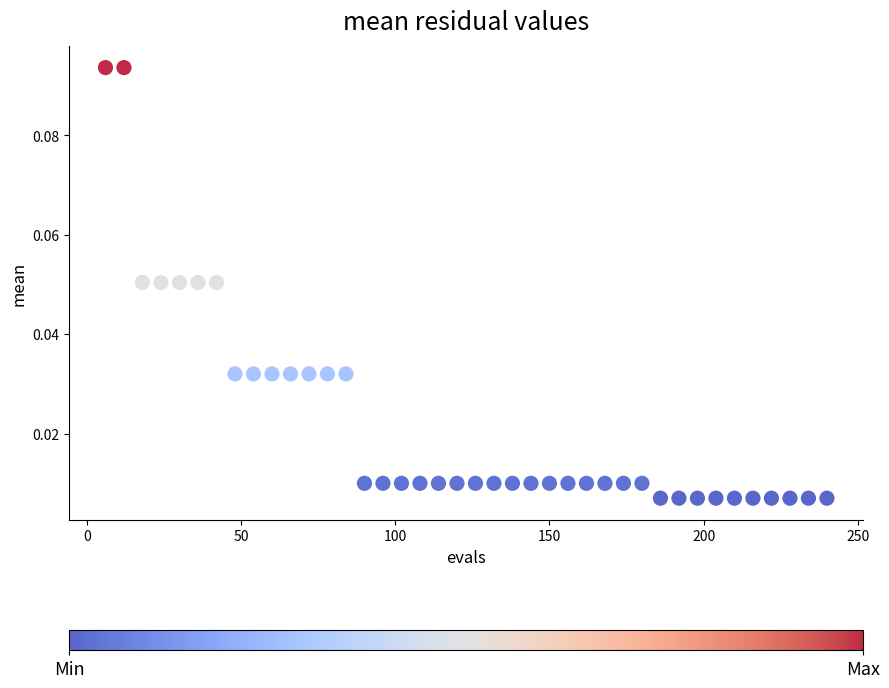

What is the range of X values (max minus min)?

234.0